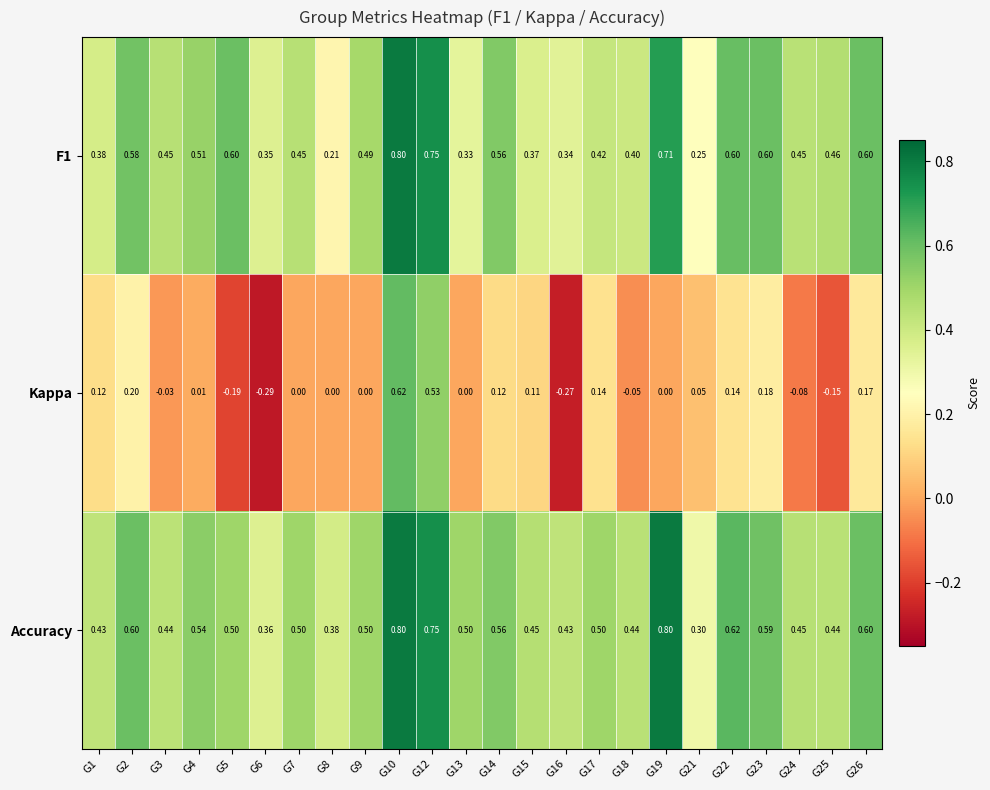

Which series has the largest range (max minus min)?

Kappa